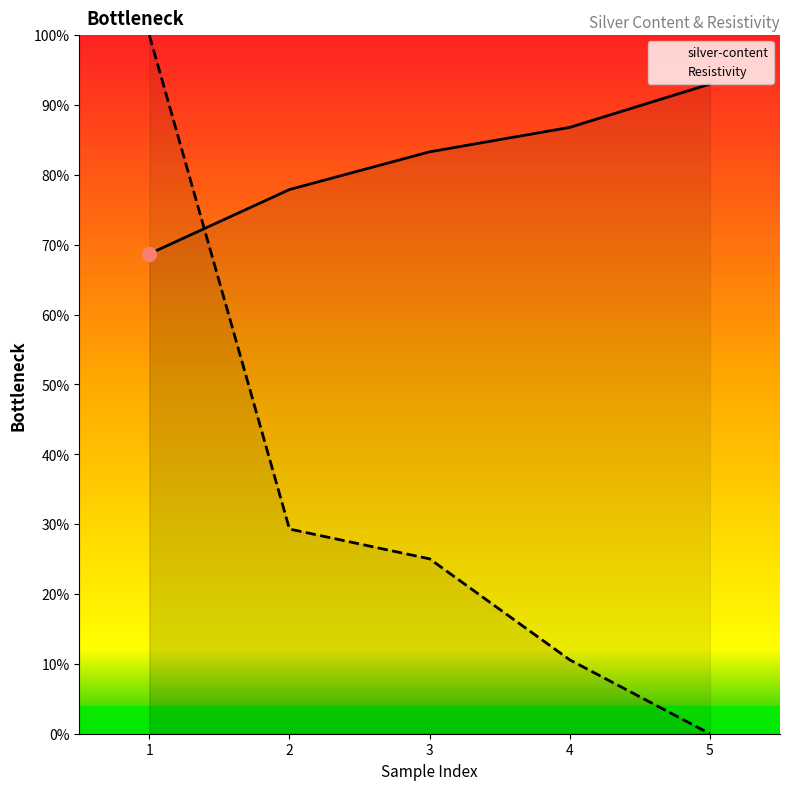

Reading left to right, extract all data points from this chart.

silver-content: 68.7	77.9	83.3	86.8	93.0
Resistivity: 100.0	29.3	25.0	10.6	0.0